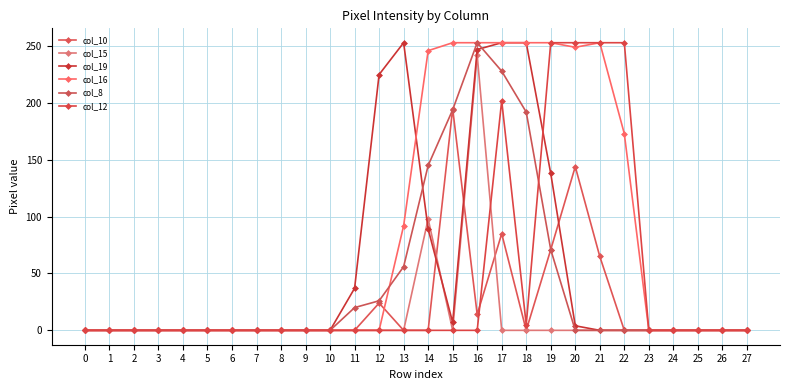

What are all the series names shown in the legend?

col_10, col_15, col_19, col_16, col_8, col_12